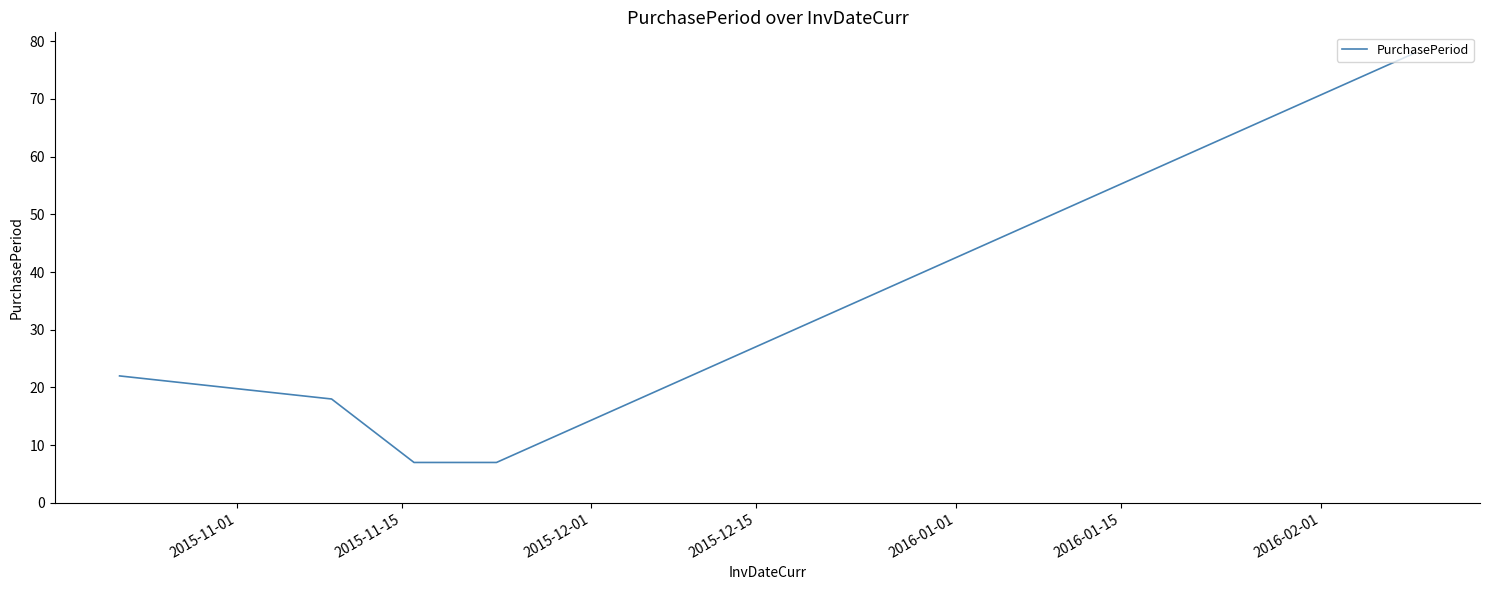

True or false: there are more than 0 points higher than both neighbors.

False